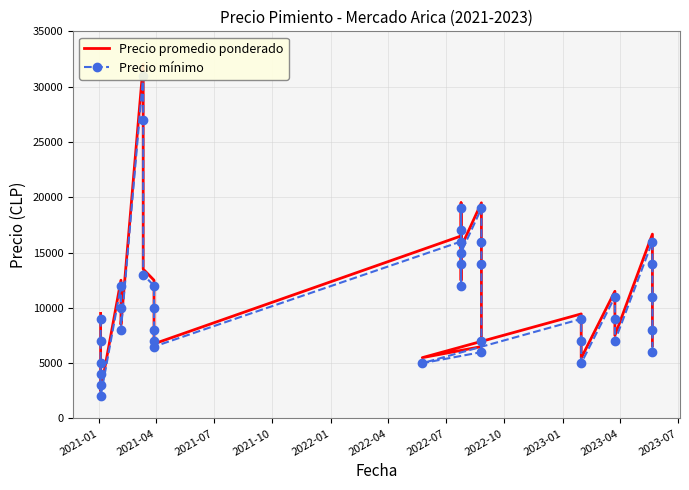

What is the minimum value shown in the chart?

2000